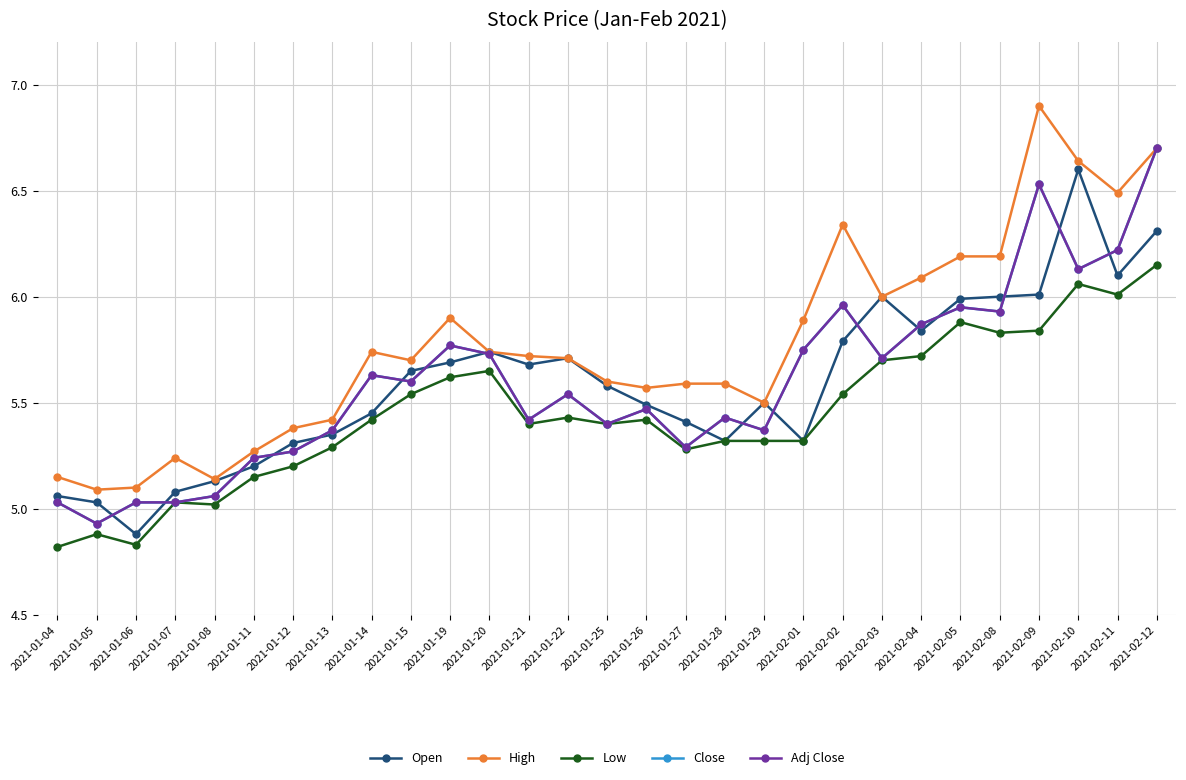

Does the chart display data point markers on the line(s)?

Yes